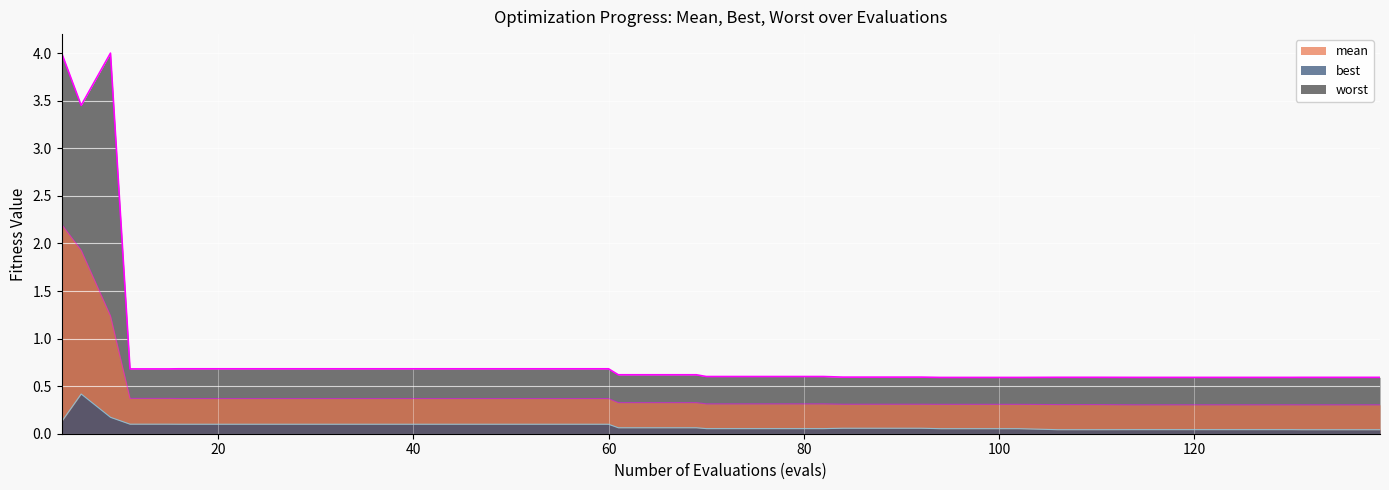

True or false: best_line and mean_line intersect in this chart.

False